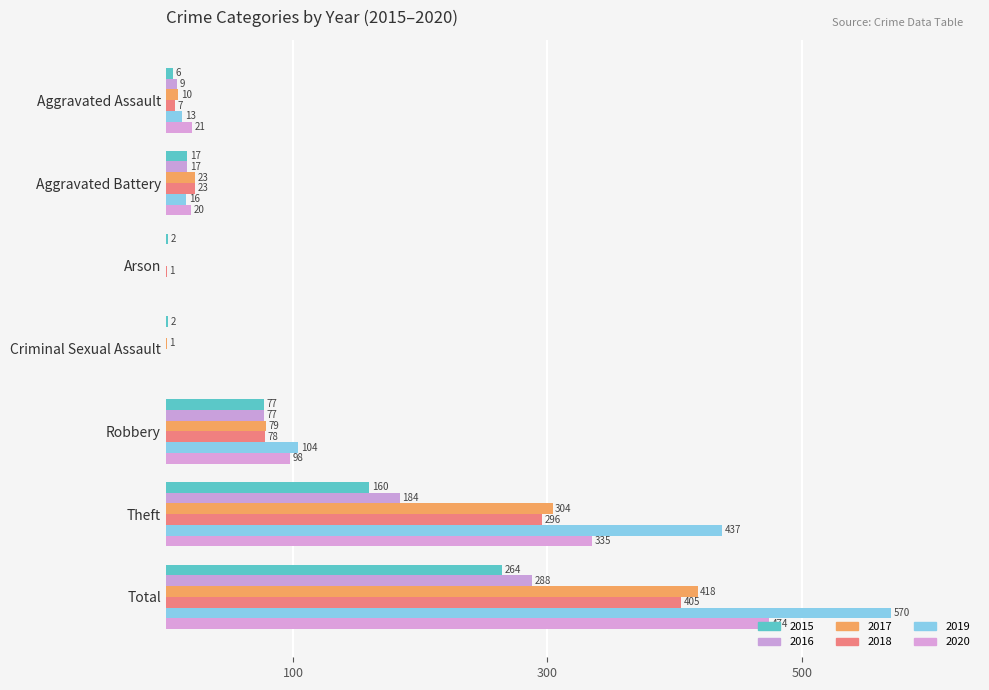

What is the value of the 2019 bar at the 7th from the left?

570